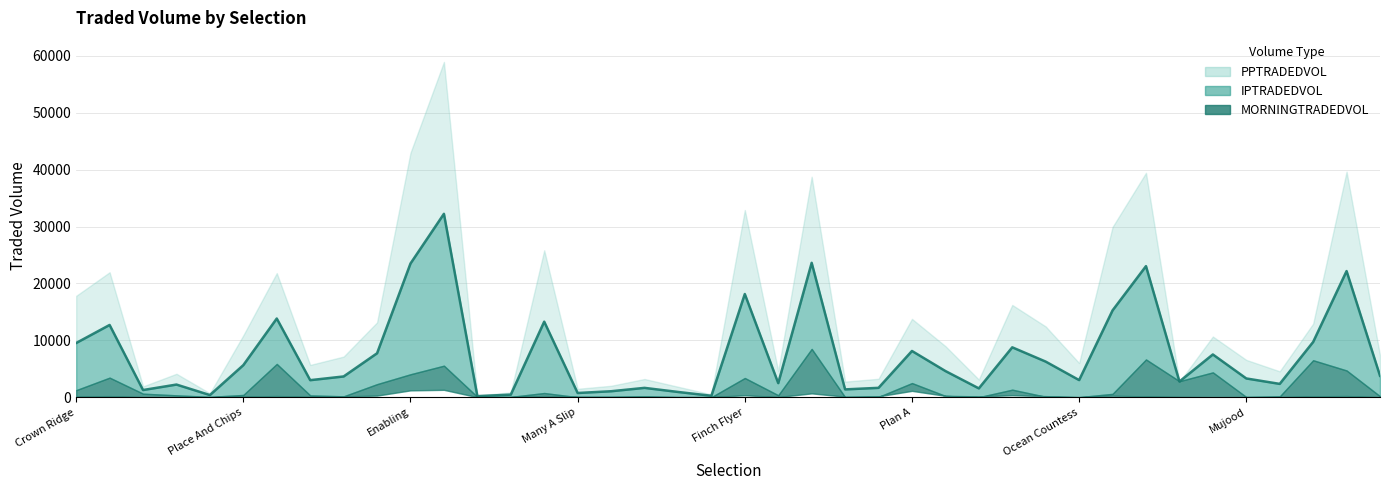

At how many categories does at least one series exceed 38172?

5